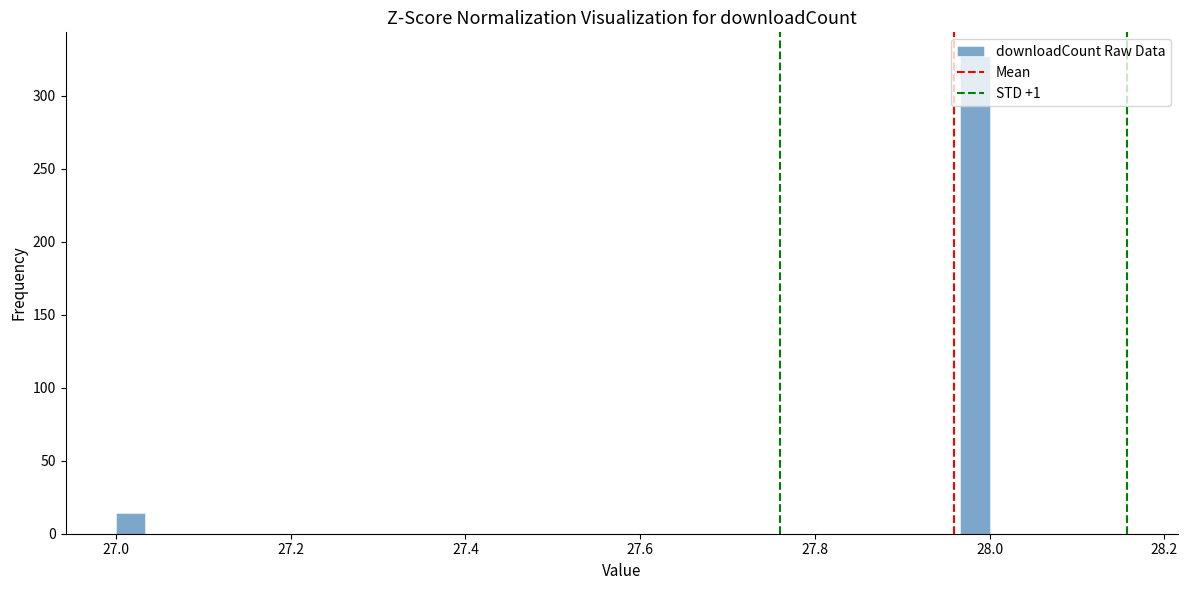

Read against the x-axis, roughly where is the centre of the tallest bar?

27.98